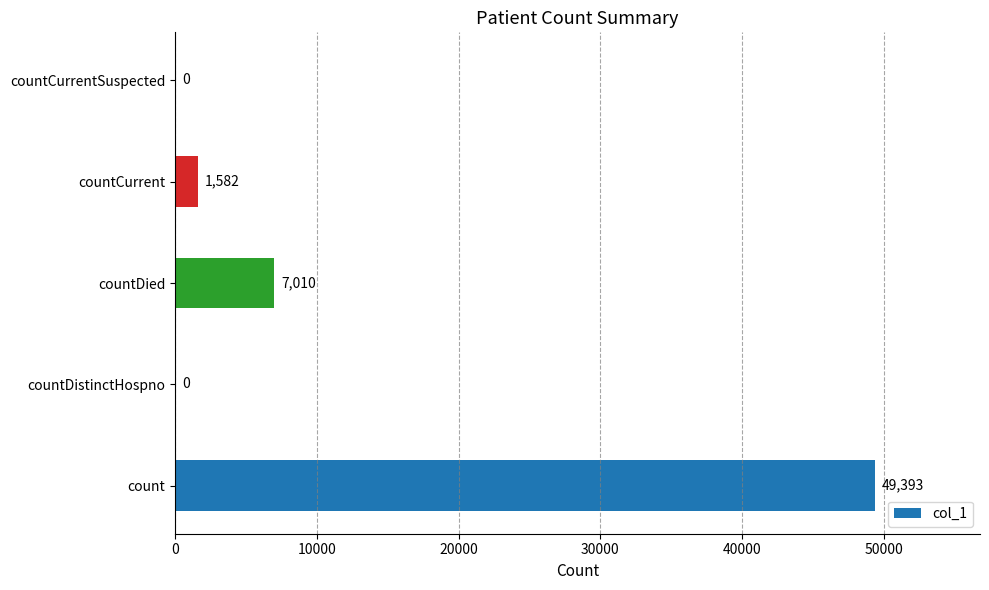

What is the sum of the values at count and countDied?

56403